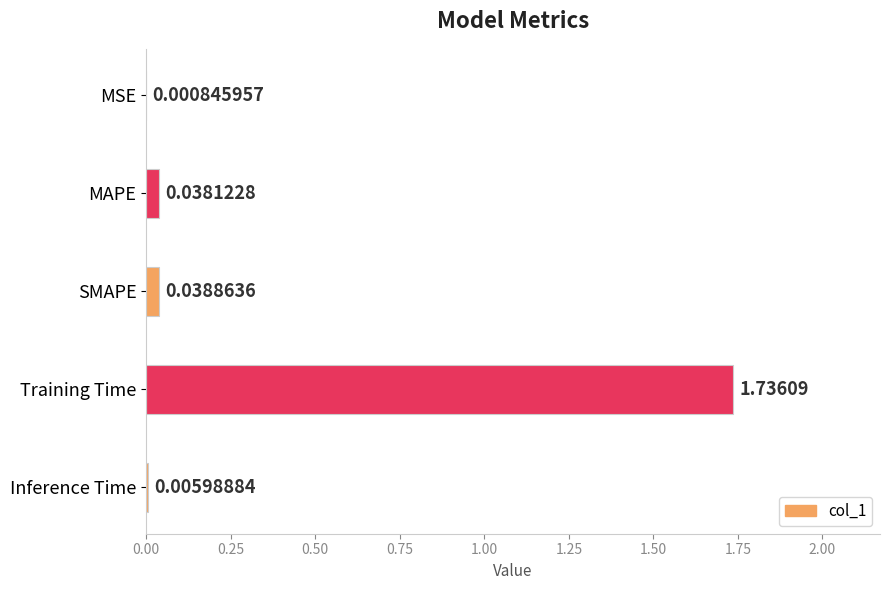

Which label corresponds to the largest value in the chart?

Training Time